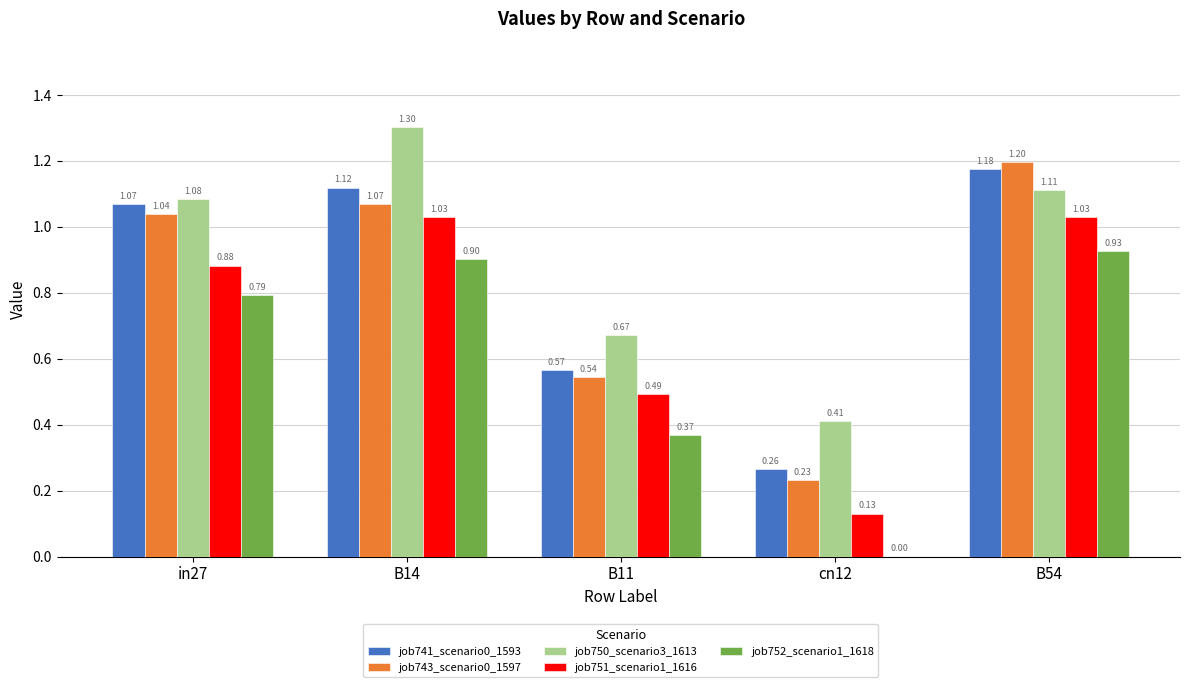

What is the sum of the job743_scenario0_1597 values at B11 and B54?

1.7